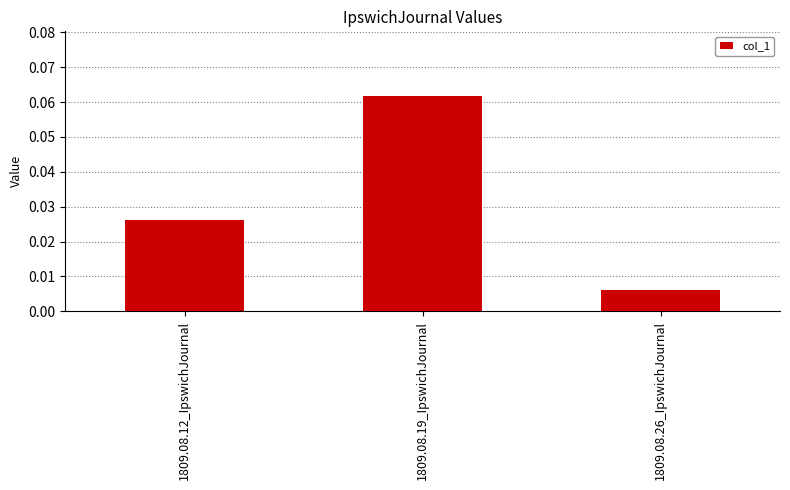

What position from the left is 1809.08.19_IpswichJournal?

2